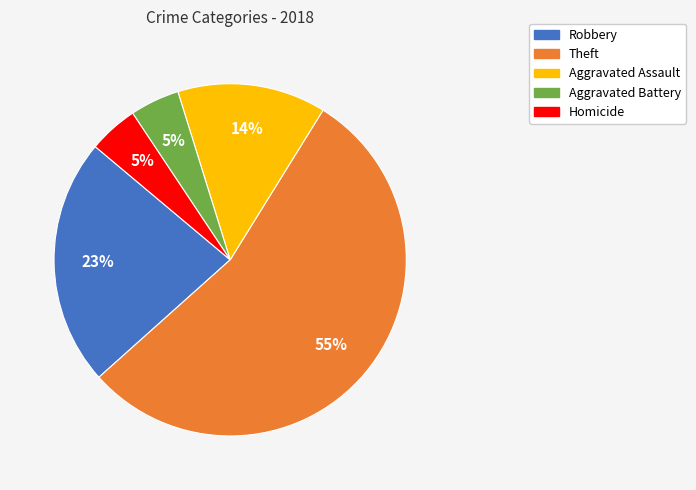

Which slice represents more than half of the pie?

Theft